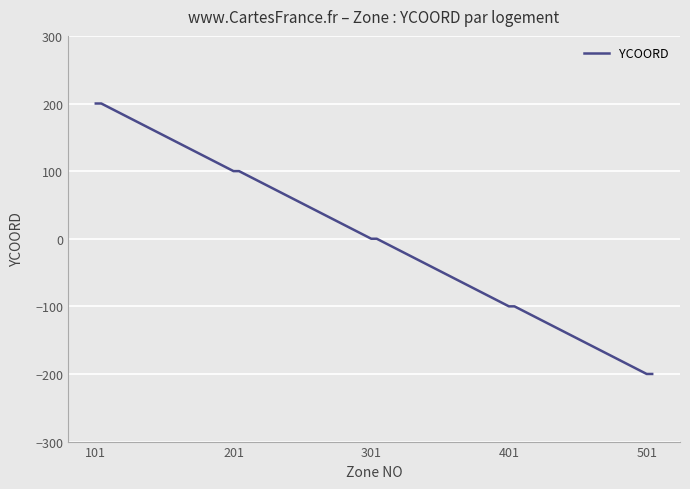

Count the number of categories in the chart.

25